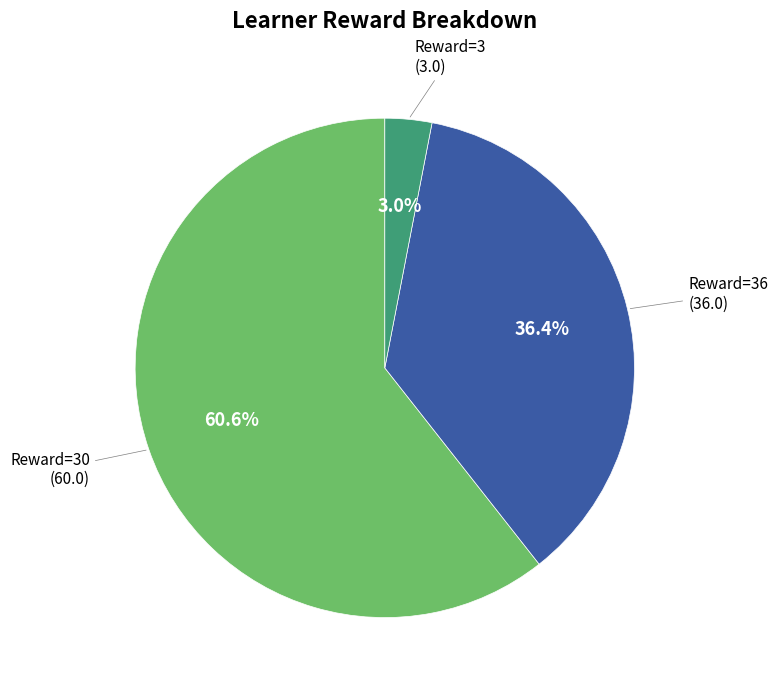

Is there a majority slice in this chart?

Yes